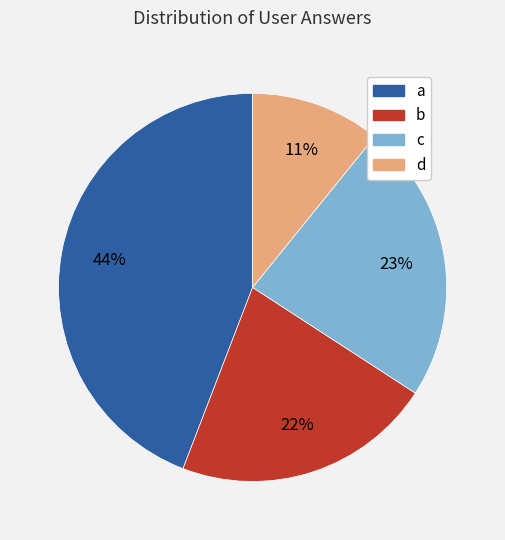

The d slice represents 11% of the pie. True or false?

True